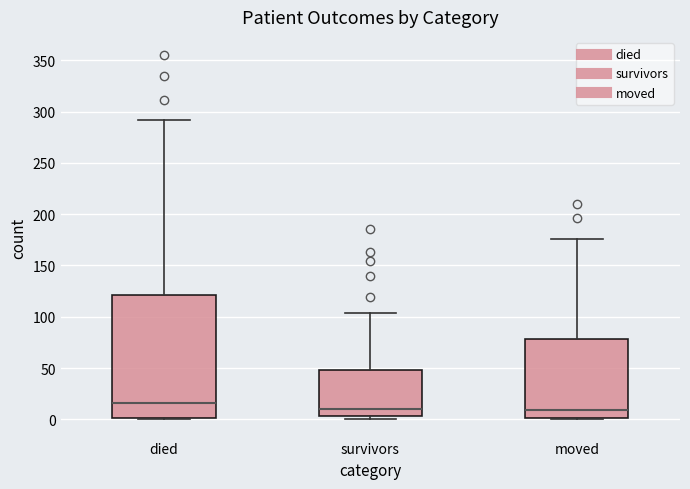

Reading left to right, read every box against the y-axis: the position of its median line, the range the box covers, and the ends of its whiskers. The values are not printed on the chart, so give them approximately, as read against the axis.

died: median 15, box 0 to 120, whiskers 0 to 290
survivors: median 10, box 5 to 50, whiskers 0 to 105
moved: median 10, box 0 to 80, whiskers 0 to 175